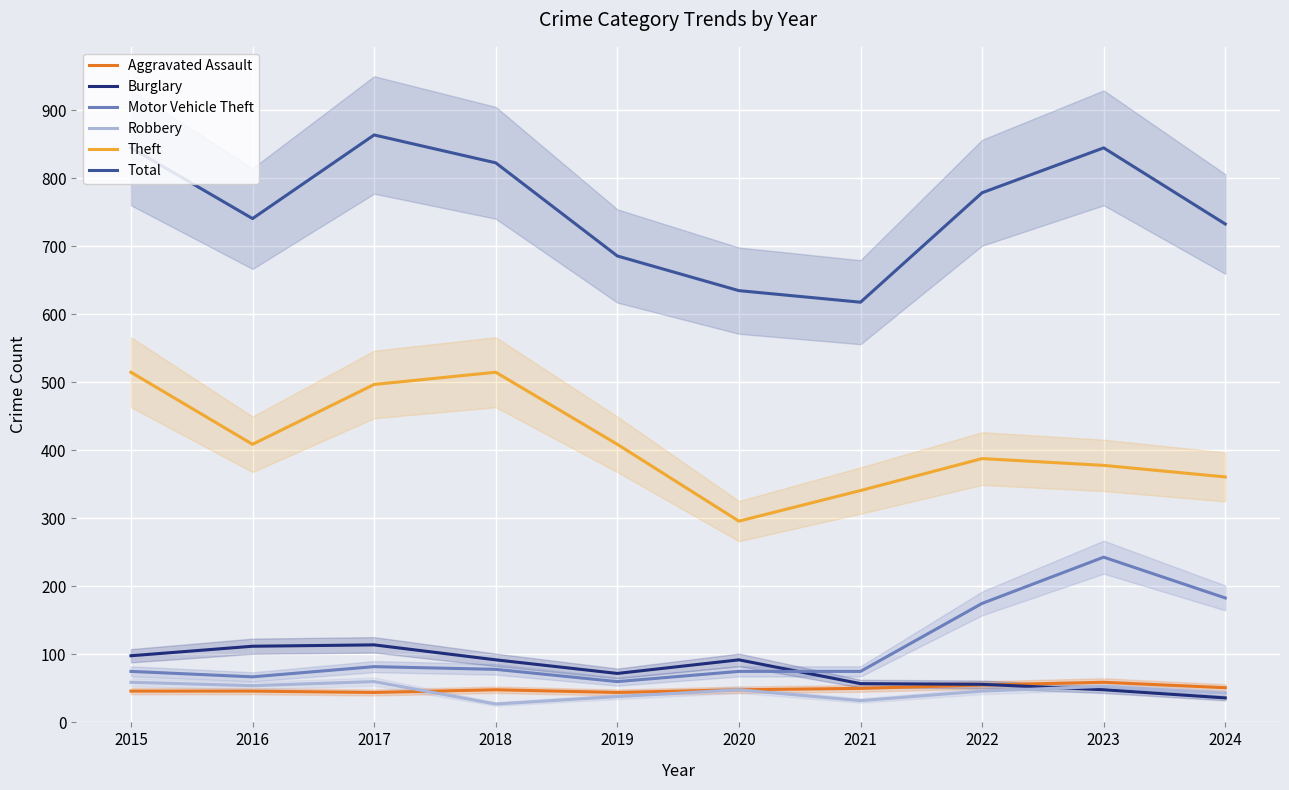

Between 2017 and 2020, which is larger?

2020